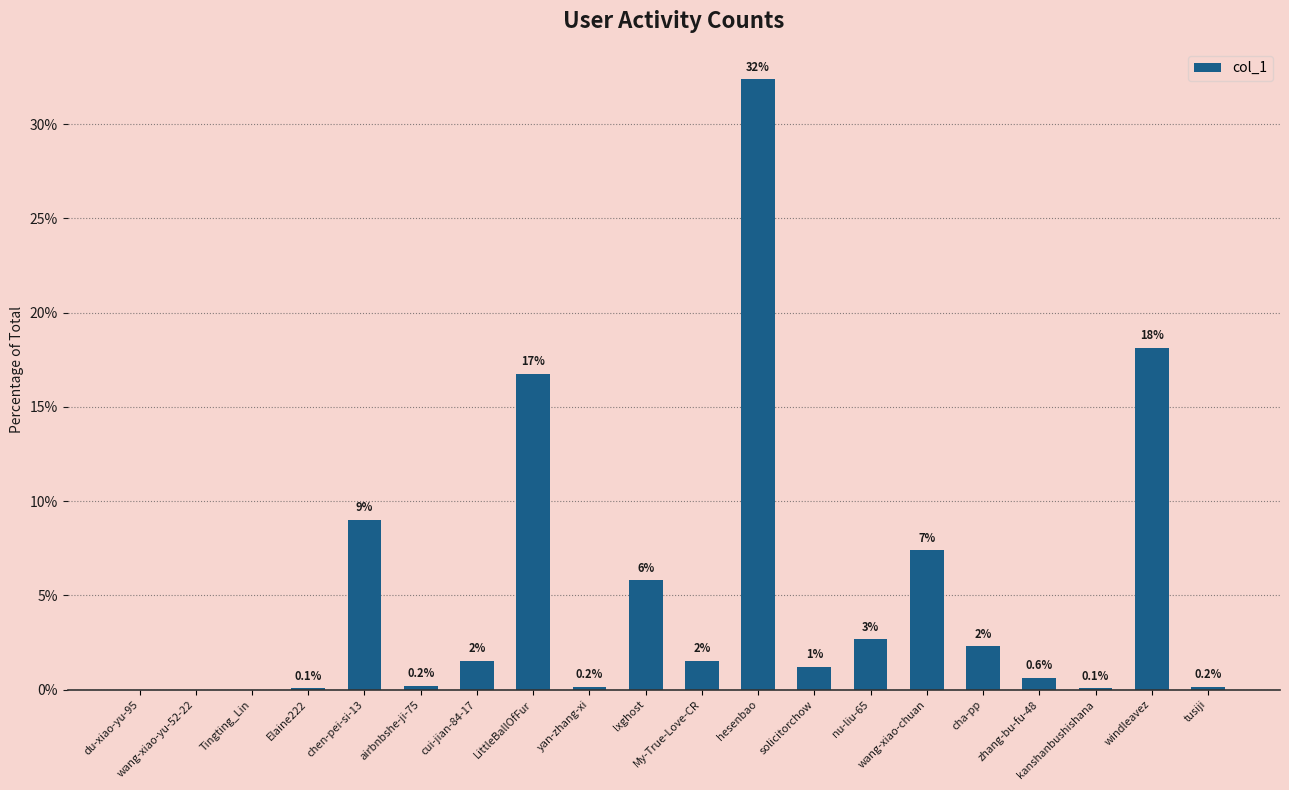

The value at lxghost is 2.3. True or false?

False